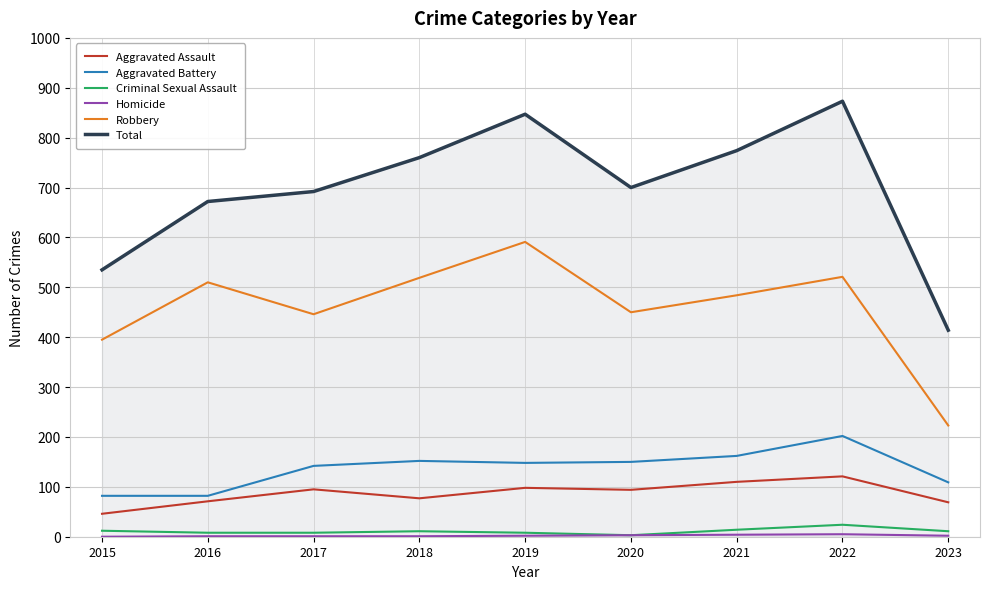

What is the lowest value of the Aggravated Battery series?

82